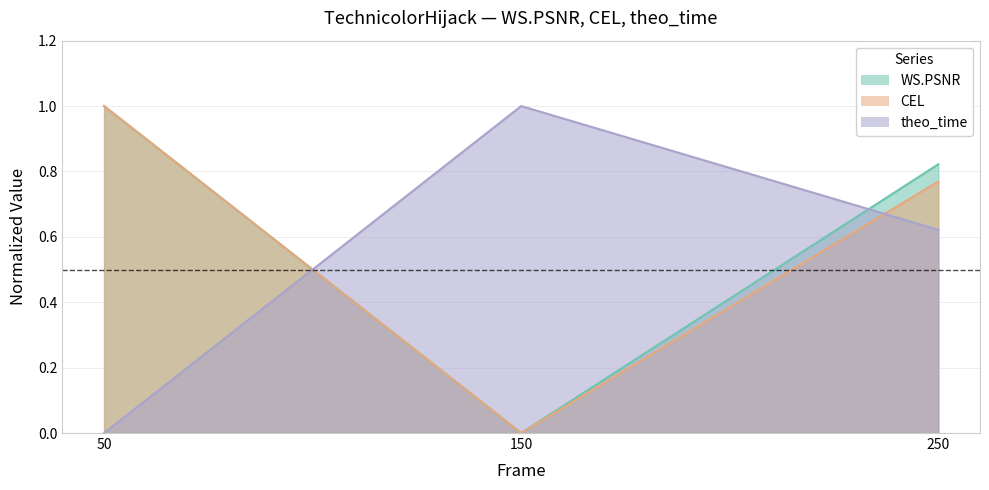

What are all the series names shown in the legend?

WS.PSNR, CEL, theo_time